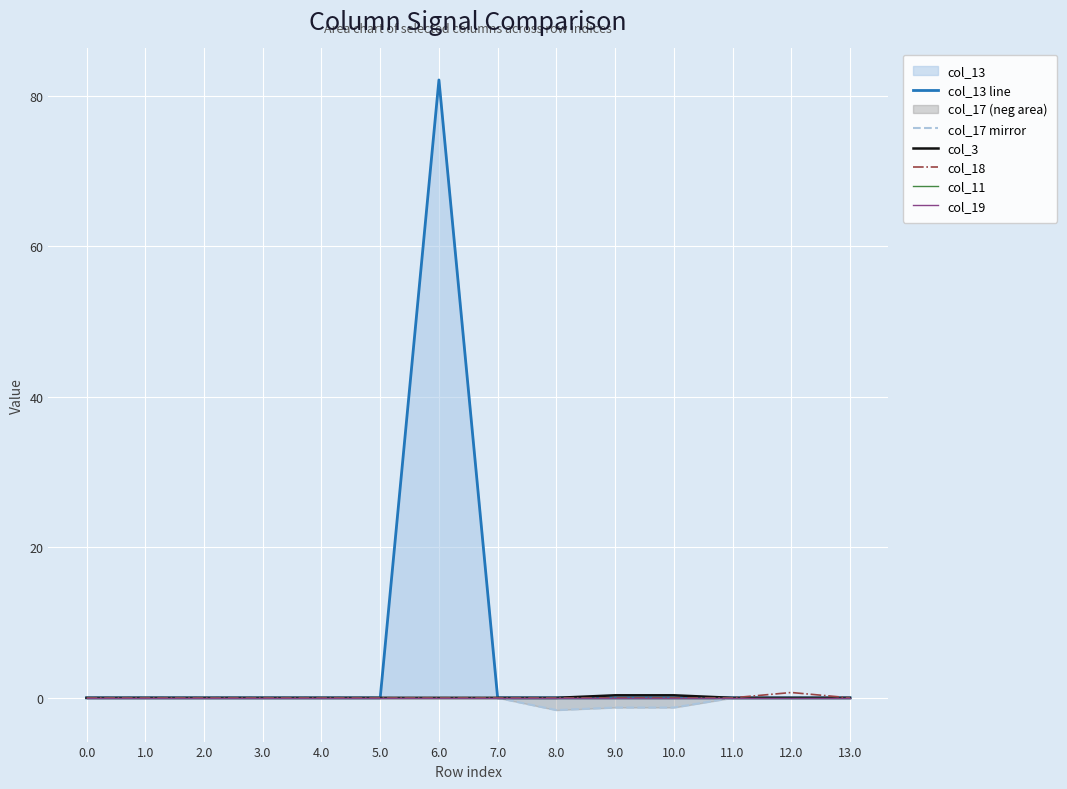

Which series changed the most between 5.0 and 12.0?

col_18